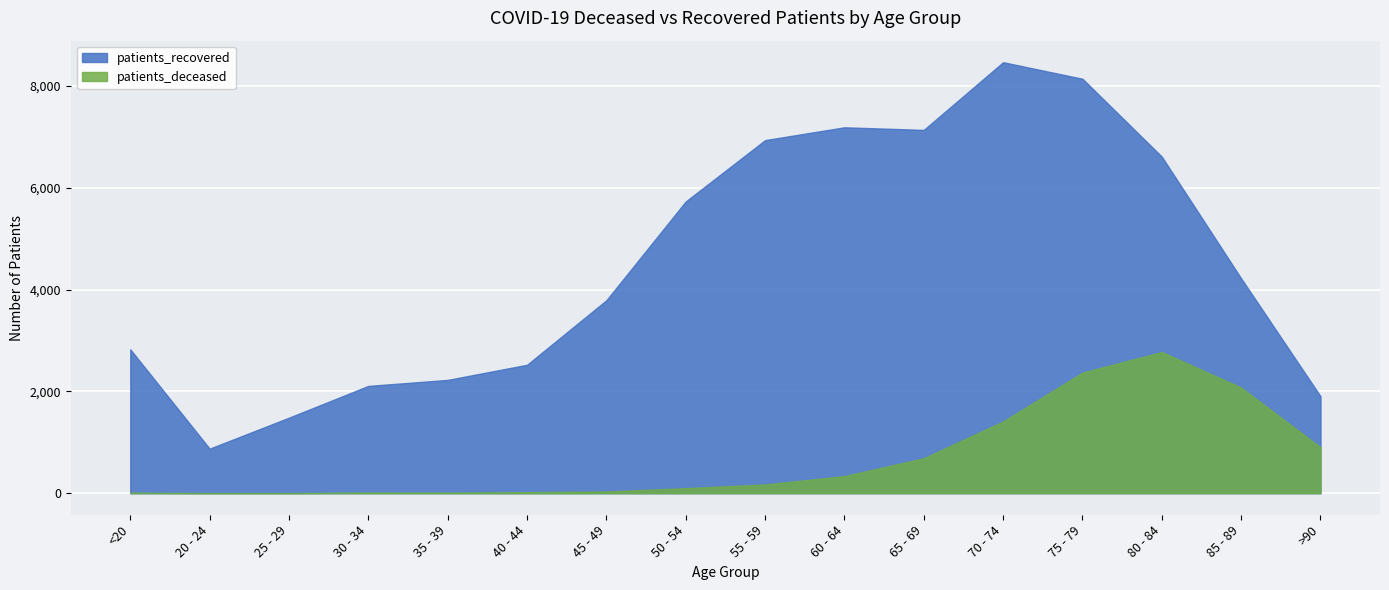

How many values in the patients_deceased series are below 171?

8